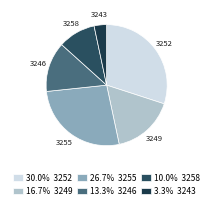

Approximately how many times larger is the value at 3255 compared to 3249?

1.6